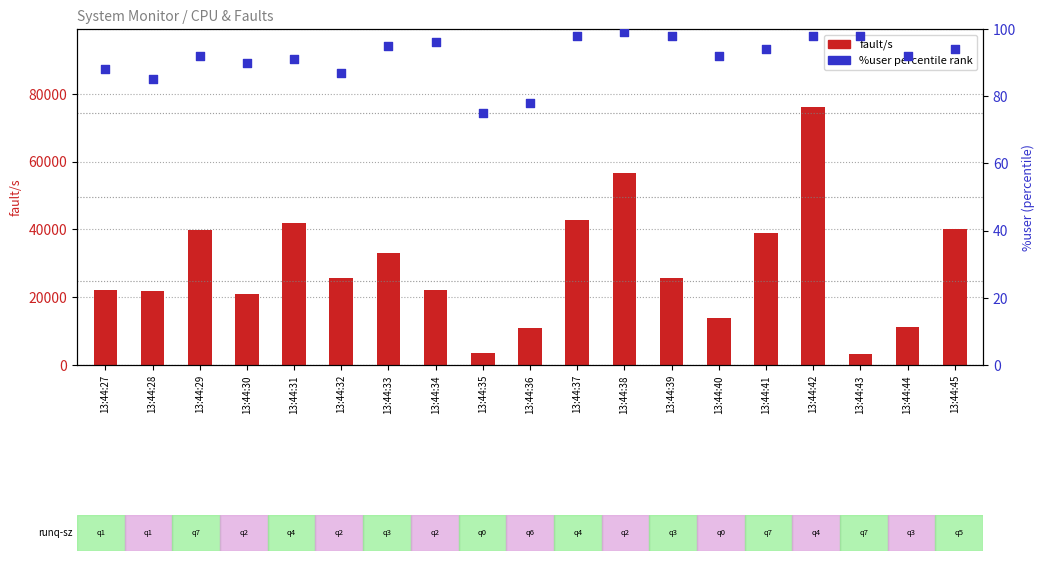

Which series reaches the minimum Y coordinate?

%user percentile rank